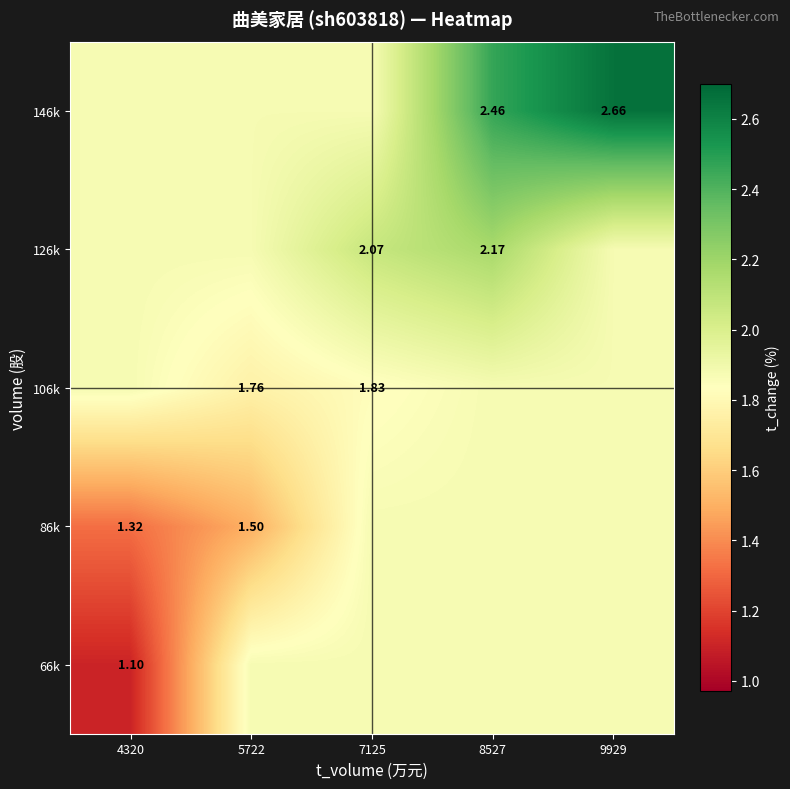

What is the difference between the highest and lowest values at 8527?

0.6